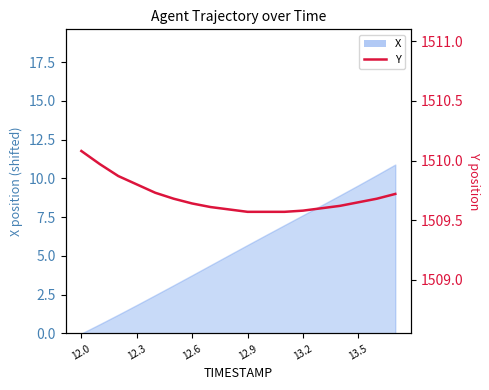

At which category does the chart reach its peak across all series?

12.0